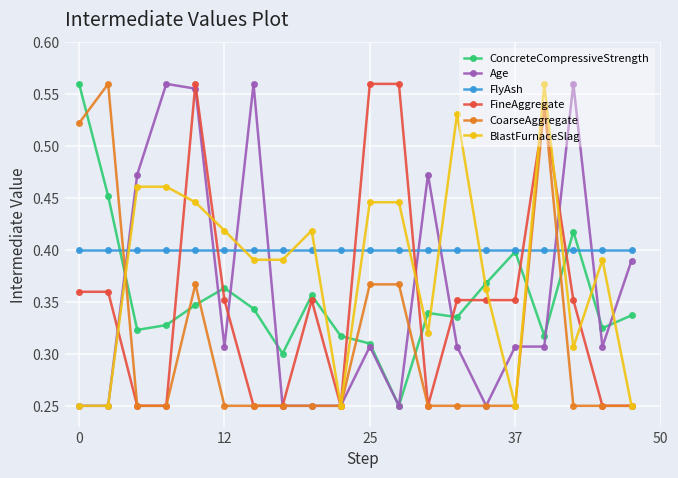

True or false: ConcreteCompressiveStrength and BlastFurnaceSlag intersect in this chart.

True